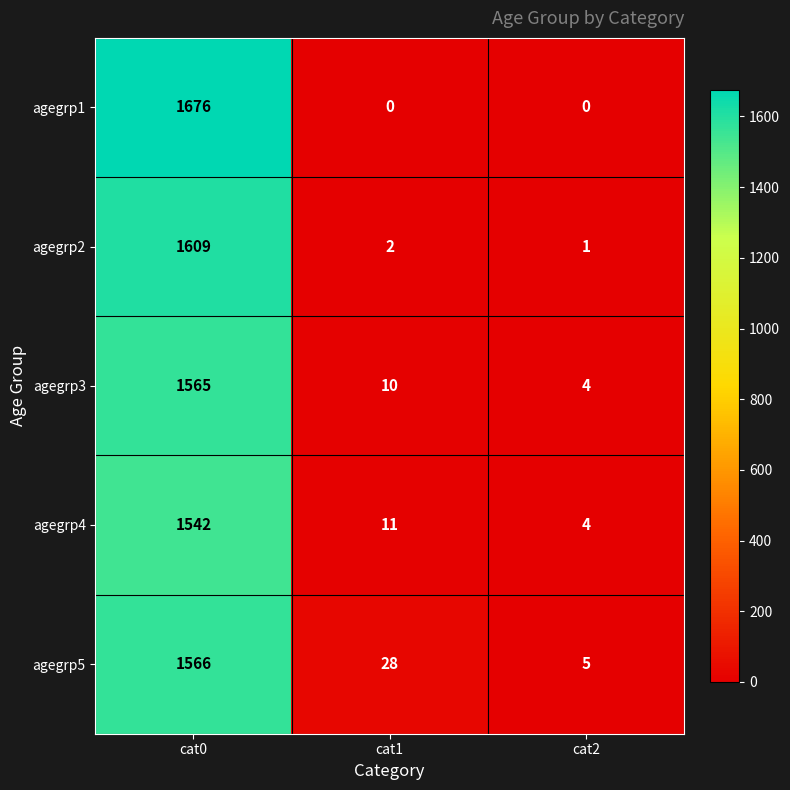

Reading right to left, what are all the values shown in this chart?

agegrp1: cat2=0	cat1=0	cat0=1676
agegrp2: cat2=1	cat1=2	cat0=1609
agegrp3: cat2=4	cat1=10	cat0=1565
agegrp4: cat2=4	cat1=11	cat0=1542
agegrp5: cat2=5	cat1=28	cat0=1566